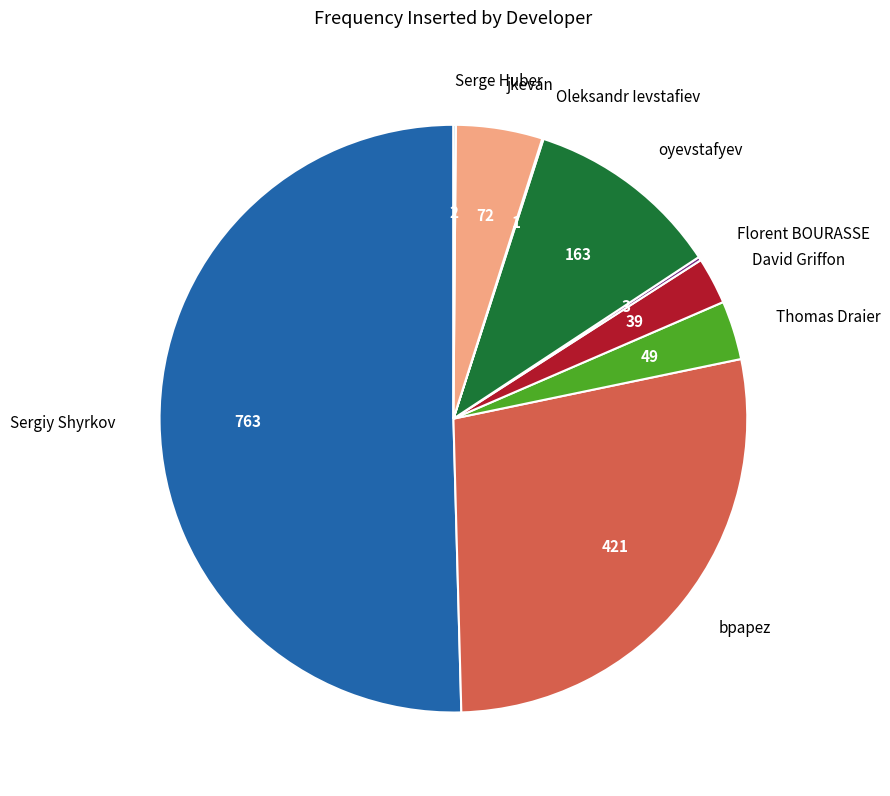

Which slice is the largest?

Sergiy Shyrkov